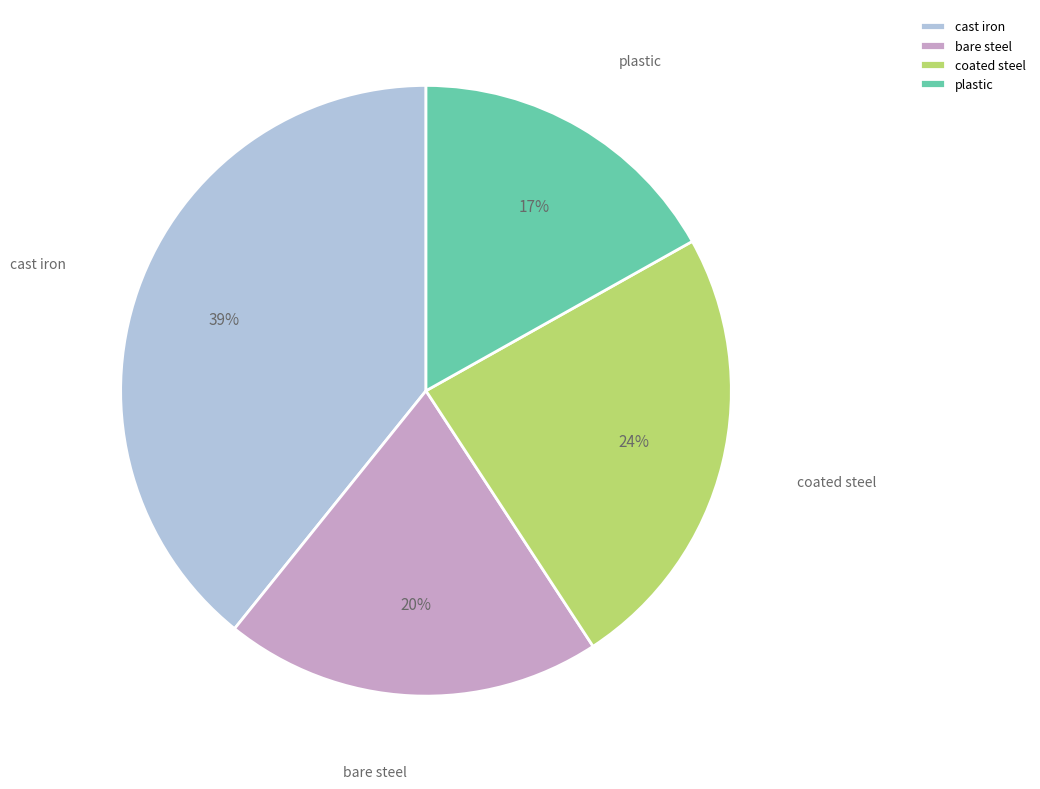

Does bare steel account for over 50% of the chart?

No